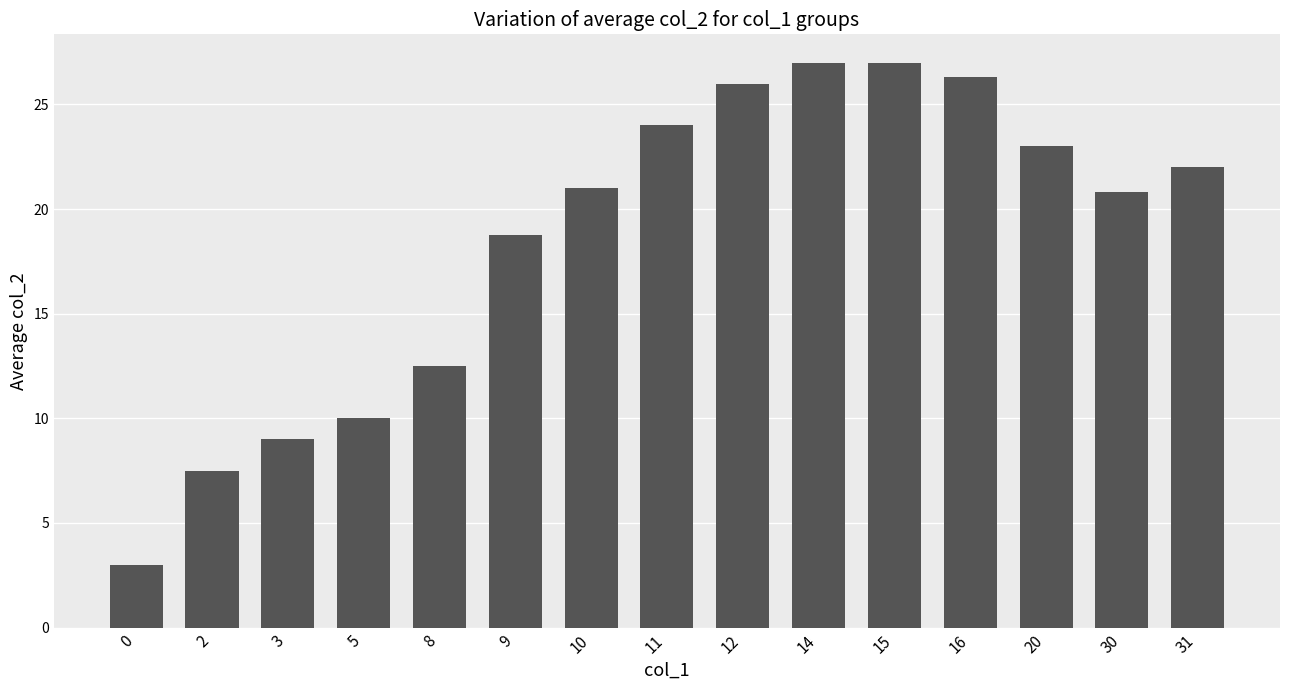

How many data points are less than 21?

7